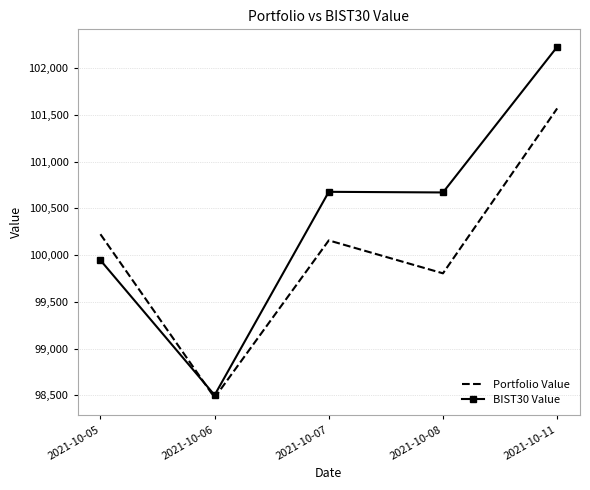

What is the average value of the Portfolio Value series?

100047.0